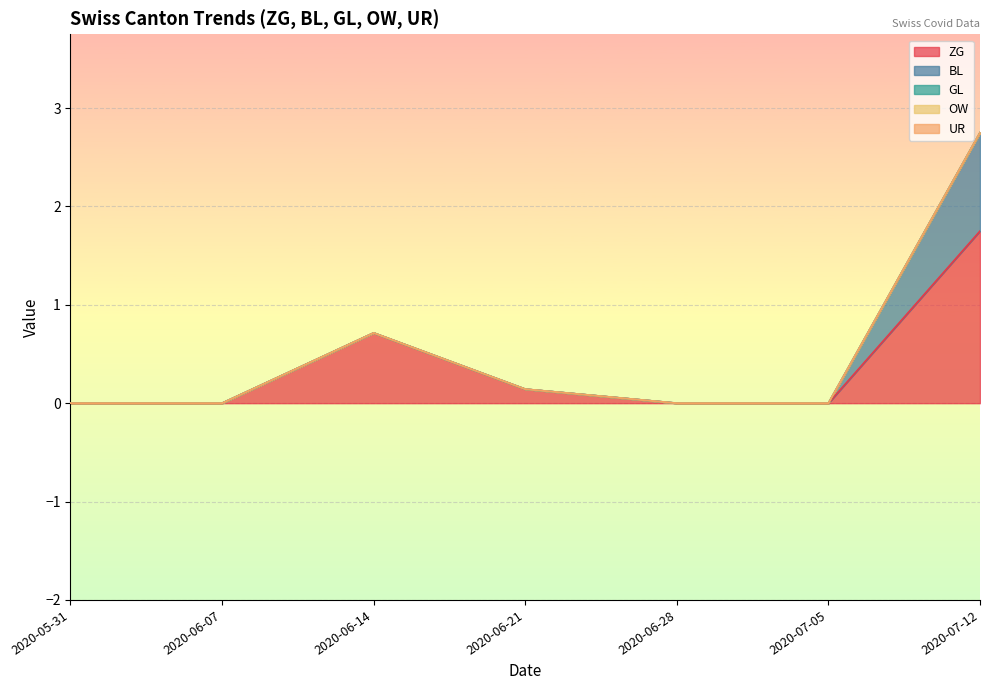

In ZG, how many points are higher than both neighbors (excluding endpoints)?

1